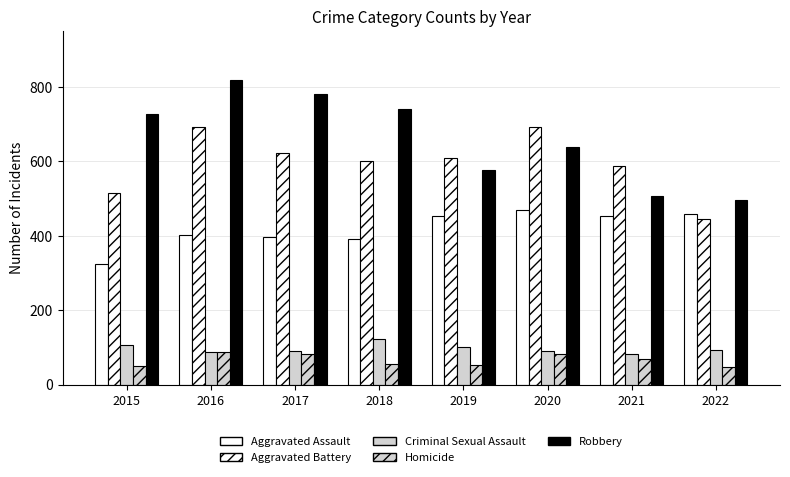

How many series are shown in this chart?

5